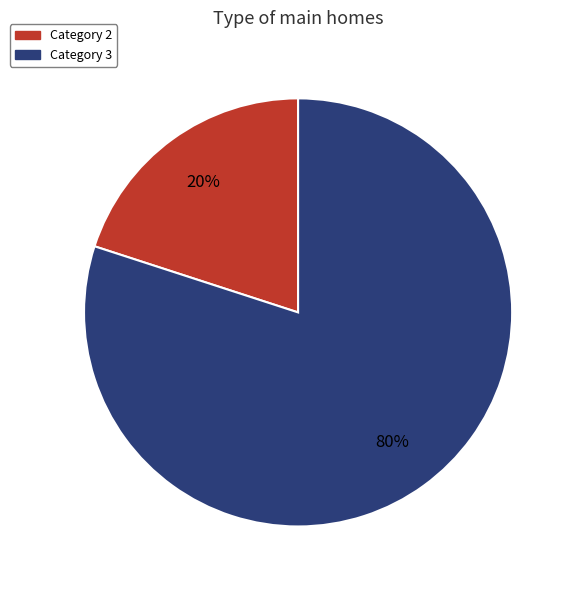

To the nearest percent, what is the difference between the largest and smallest slice percentages?

60%